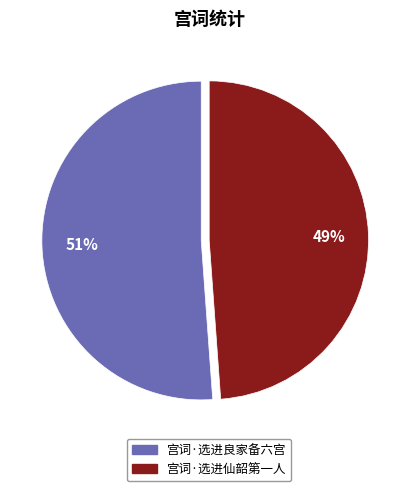

Count the number of slices in the pie.

2